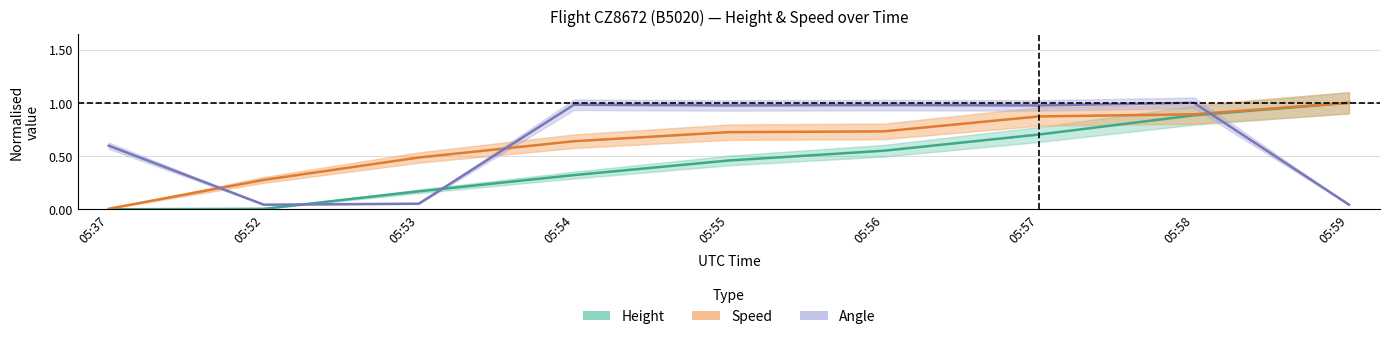

What is the greatest value displayed?

1.0